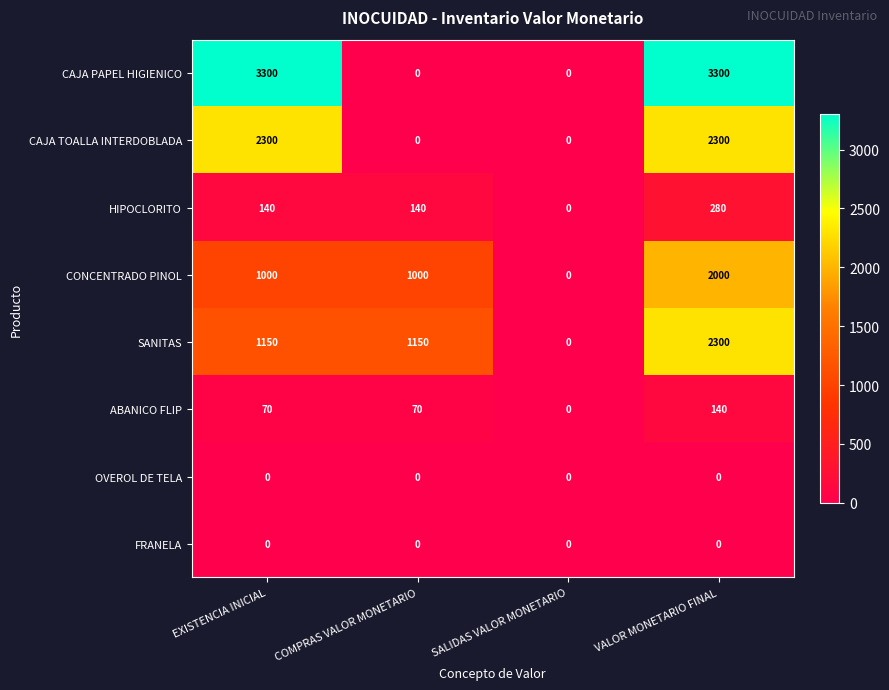

What is the total value across all series at VALOR MONETARIO FINAL?

10320